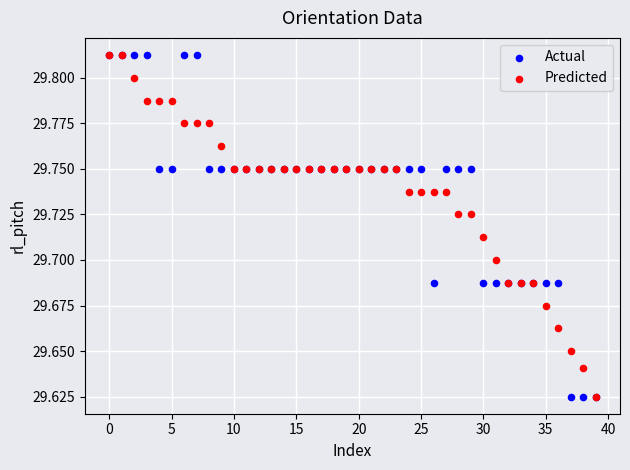

What are all the series names shown in the legend?

Actual, Predicted